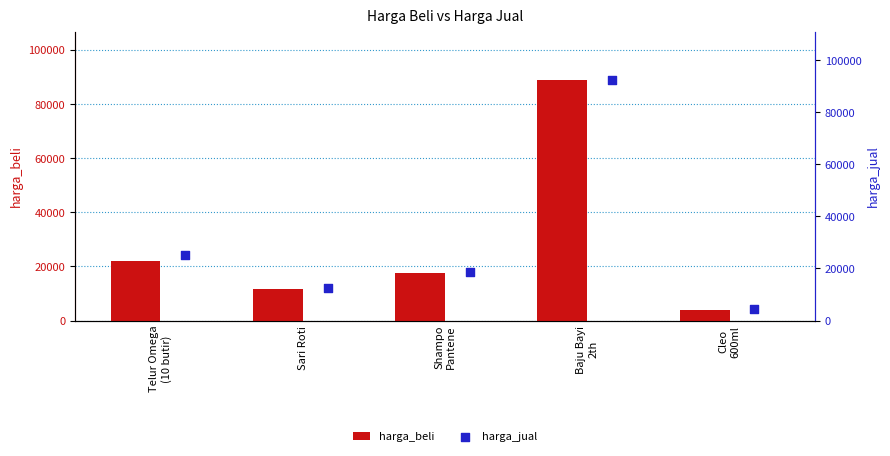

Which series has the largest total across all categories?

harga_jual